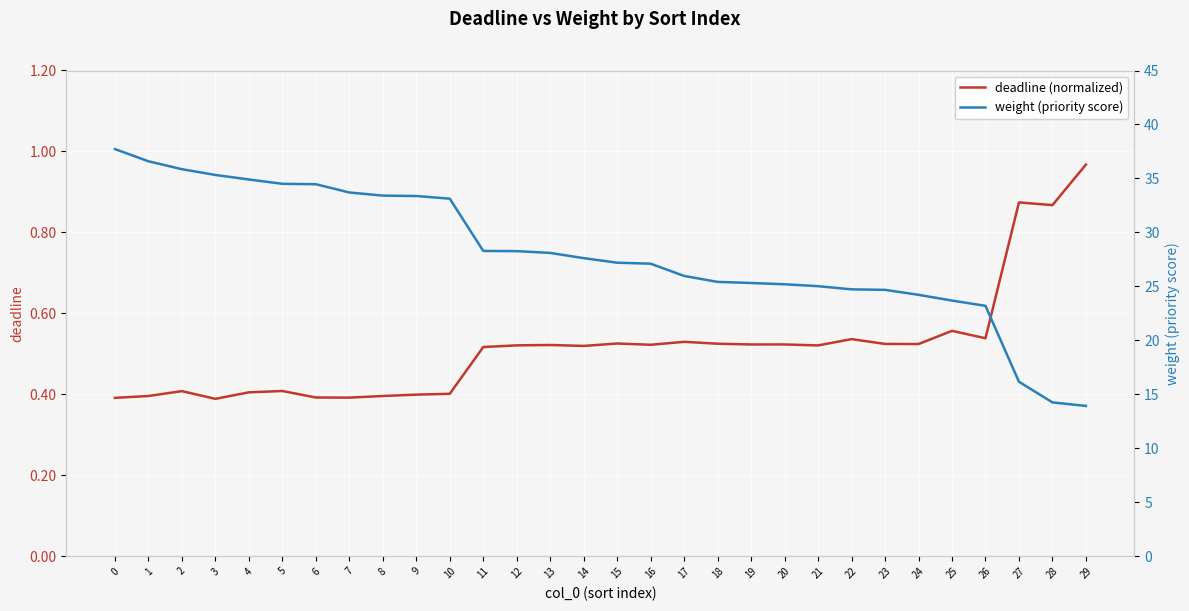

Rank the categories by weight (priority score) value from highest to lowest.

0, 1, 2, 3, 4, 5, 6, 7, 8, 9, 10, 11, 12, 13, 14, 15, 16, 17, 18, 19, 20, 21, 22, 23, 24, 25, 26, 27, 28, 29